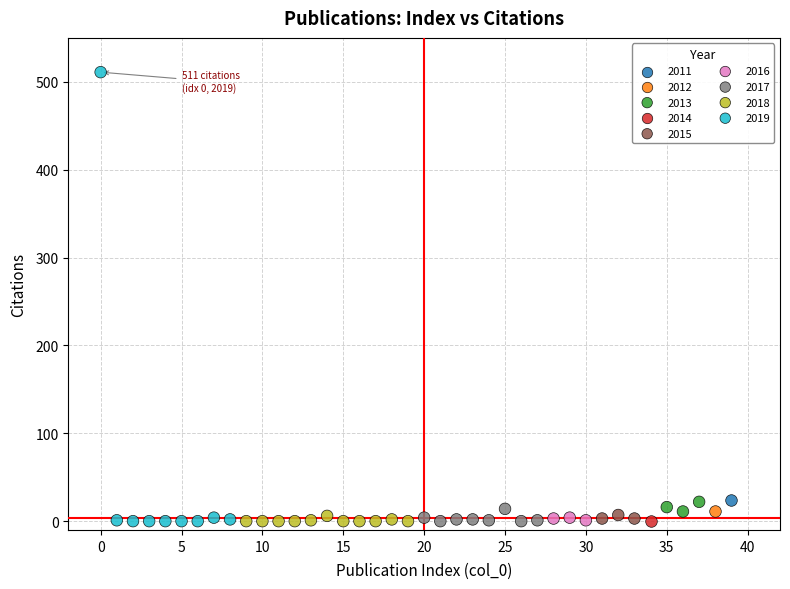

Which series contains the highest Y value?

2019